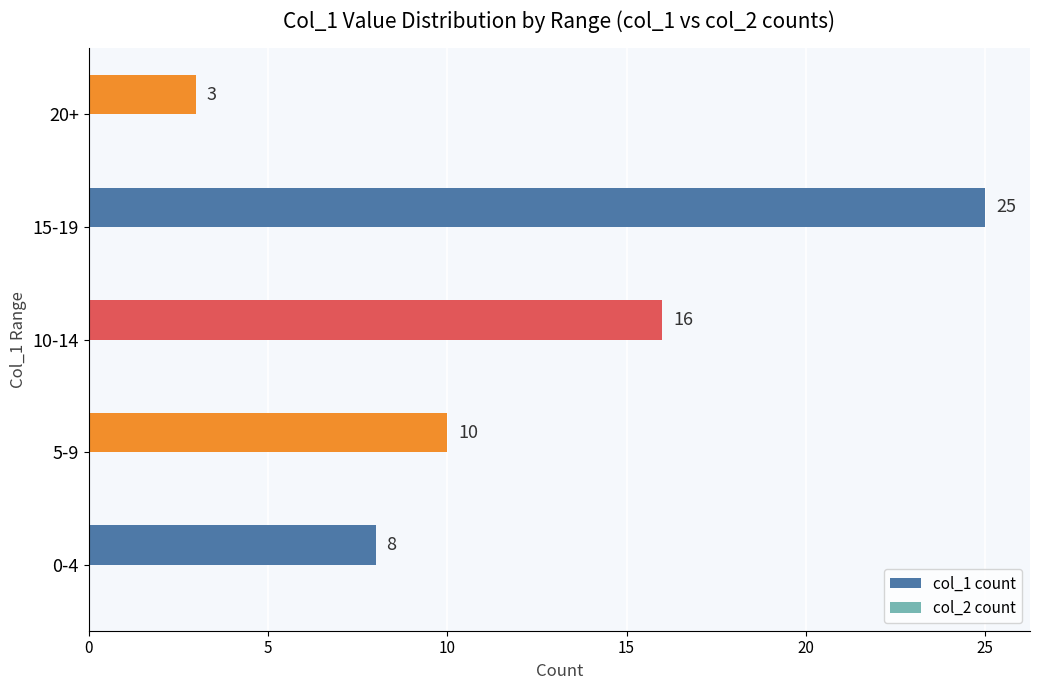

List the labels in order of value, largest first.

15-19, 10-14, 5-9, 0-4, 20+